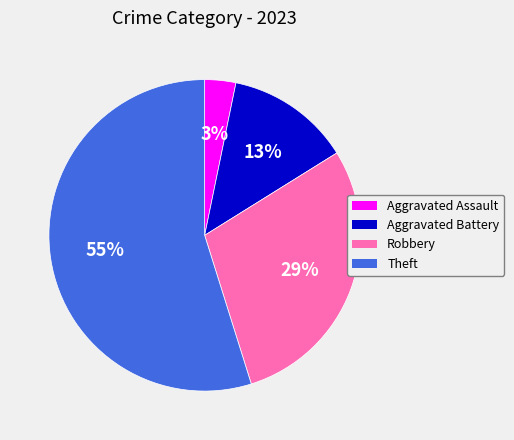

Do Aggravated Battery and Theft together represent more than half of the pie?

Yes